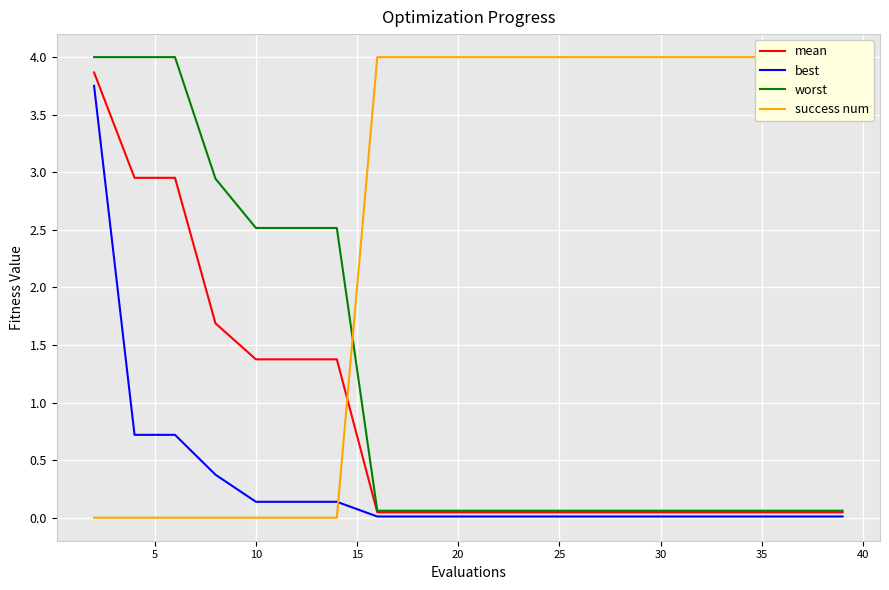

What are all the series names shown in the legend?

mean, best, worst, success num